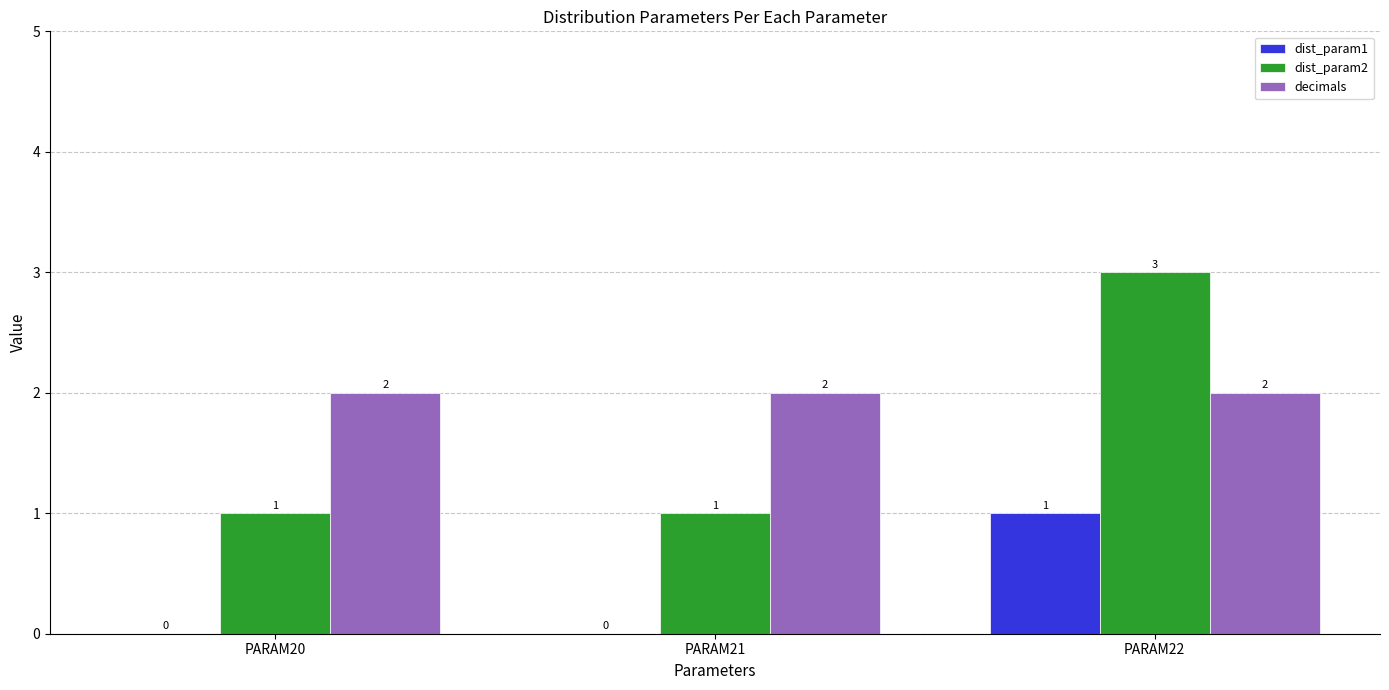

Which category has the highest value in the dist_param1 series?

PARAM22